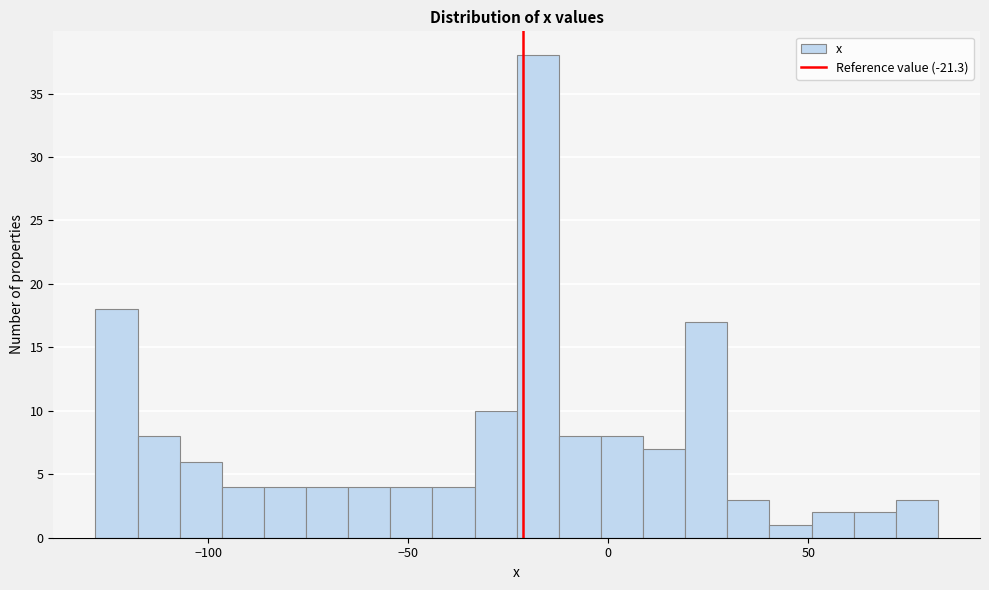

Read against the x-axis, roughly where is the centre of the tallest bar?

-20